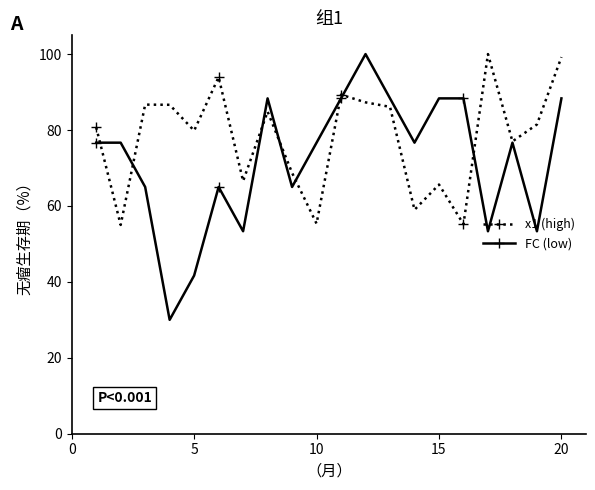

True or false: FC (low) and x1 (high) intersect in this chart.

True